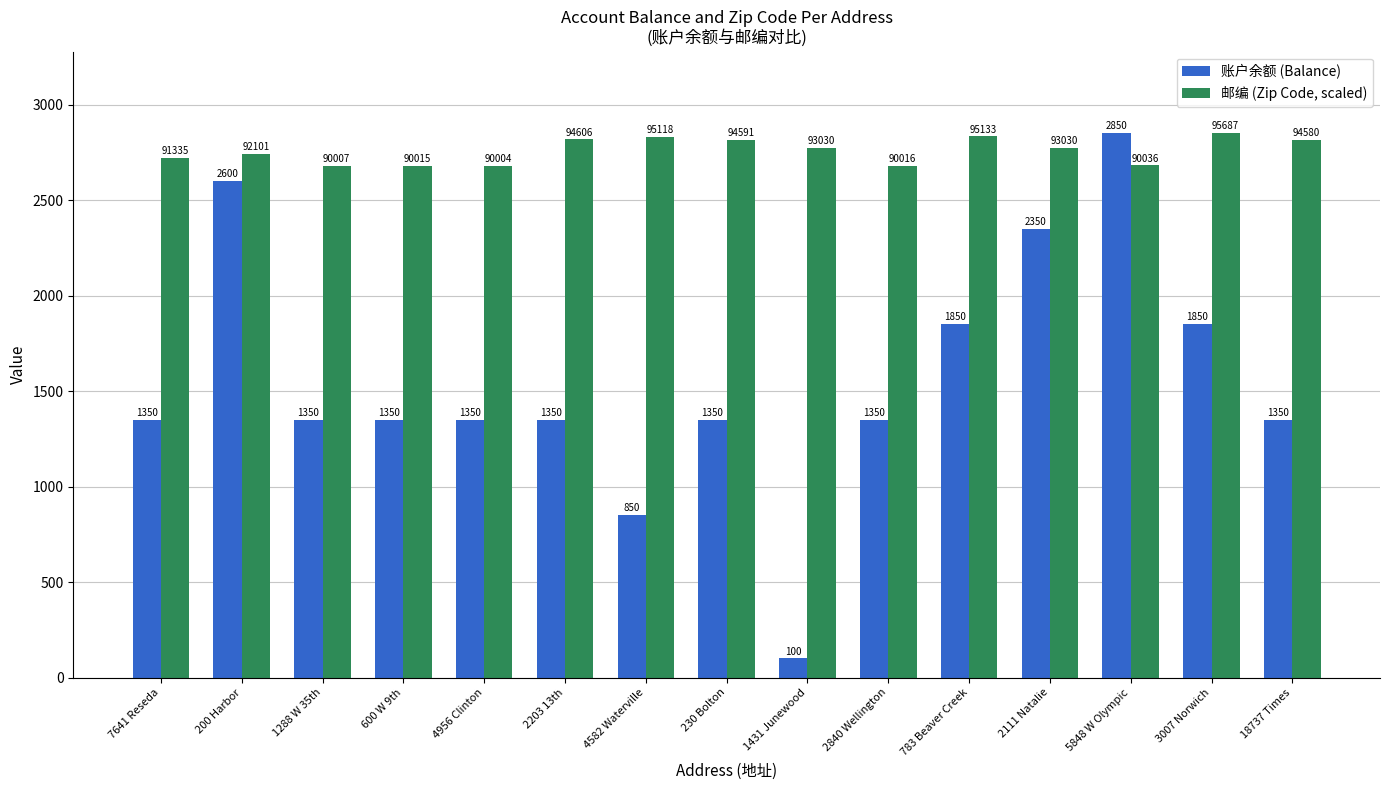

Count the 账户余额 (Balance) values in the range 1350 to 1850.

10